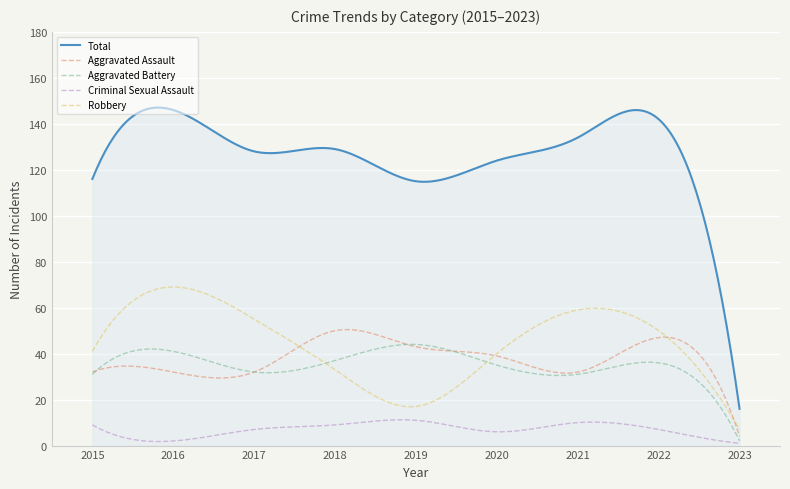

True or false: Robbery has more than 0 points higher than both neighbors.

True